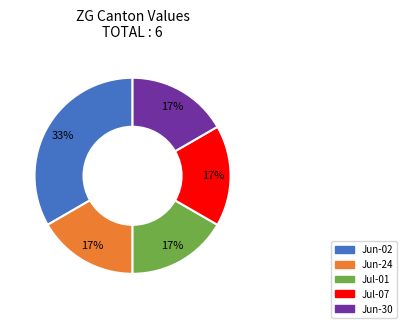

Does any single category account for the majority?

No